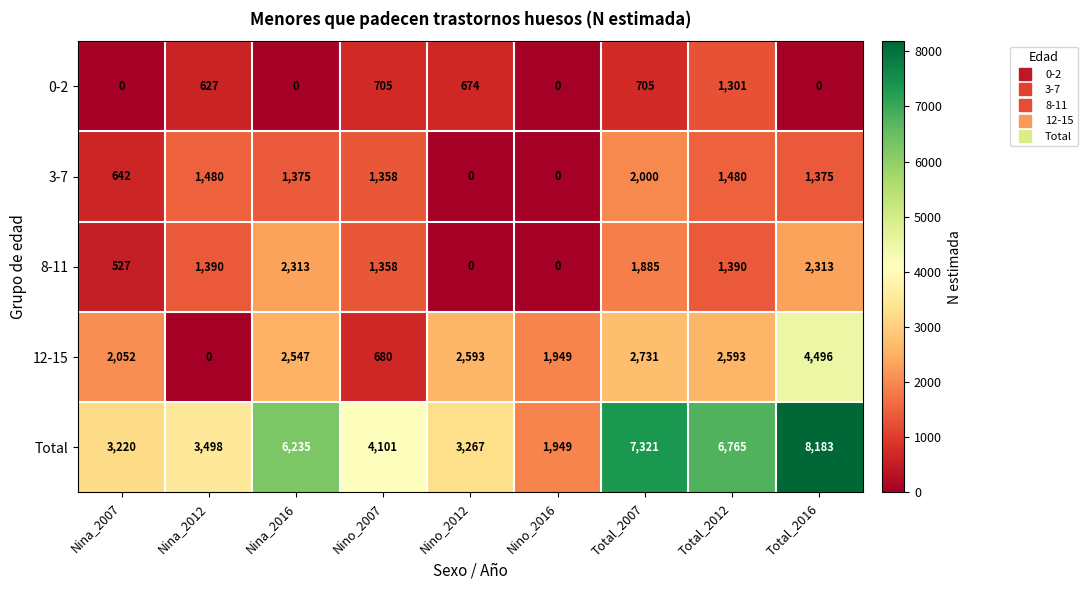

True or false: 12-15 has a value of 2593 at Total_2012.

True